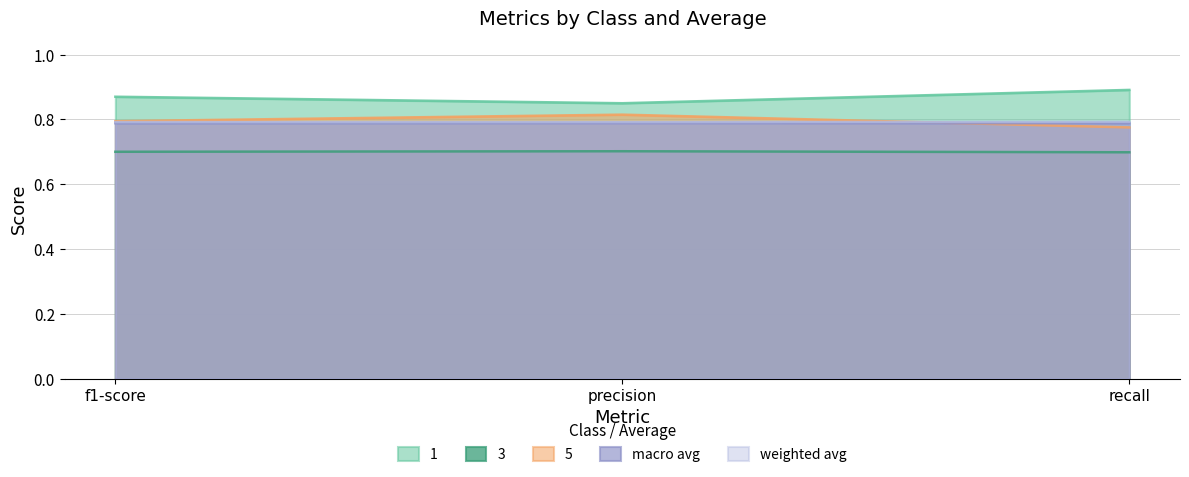

What is the value of the 3 point at the 1st from the left?

0.7